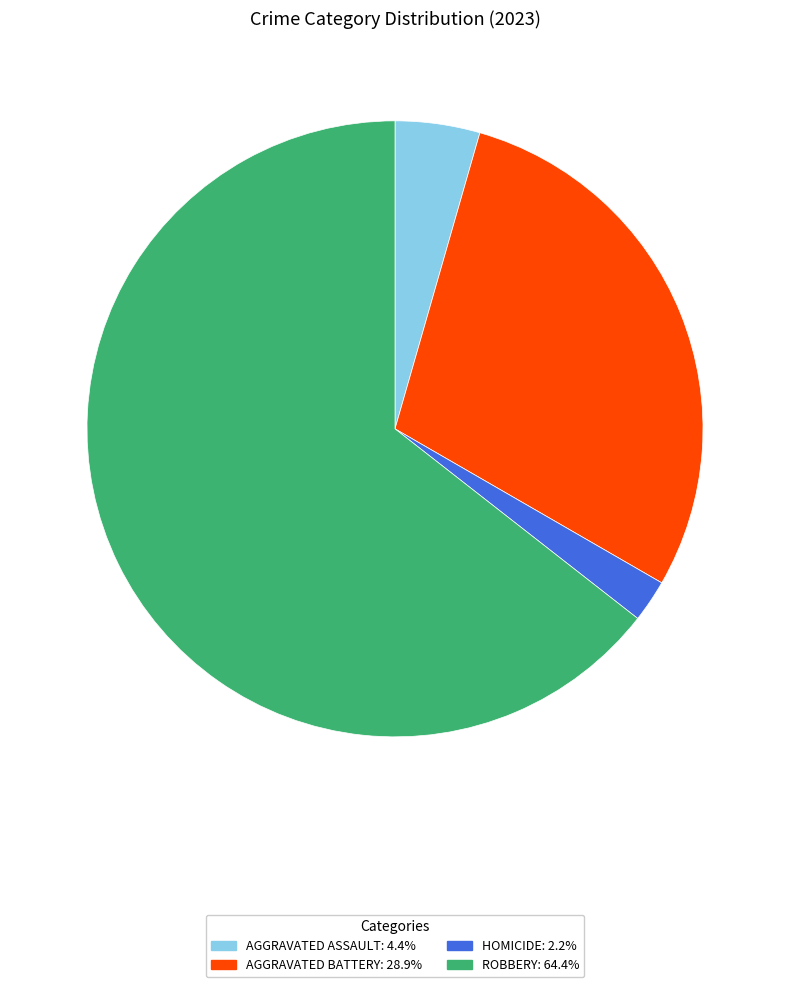

Is there a majority slice in this chart?

Yes